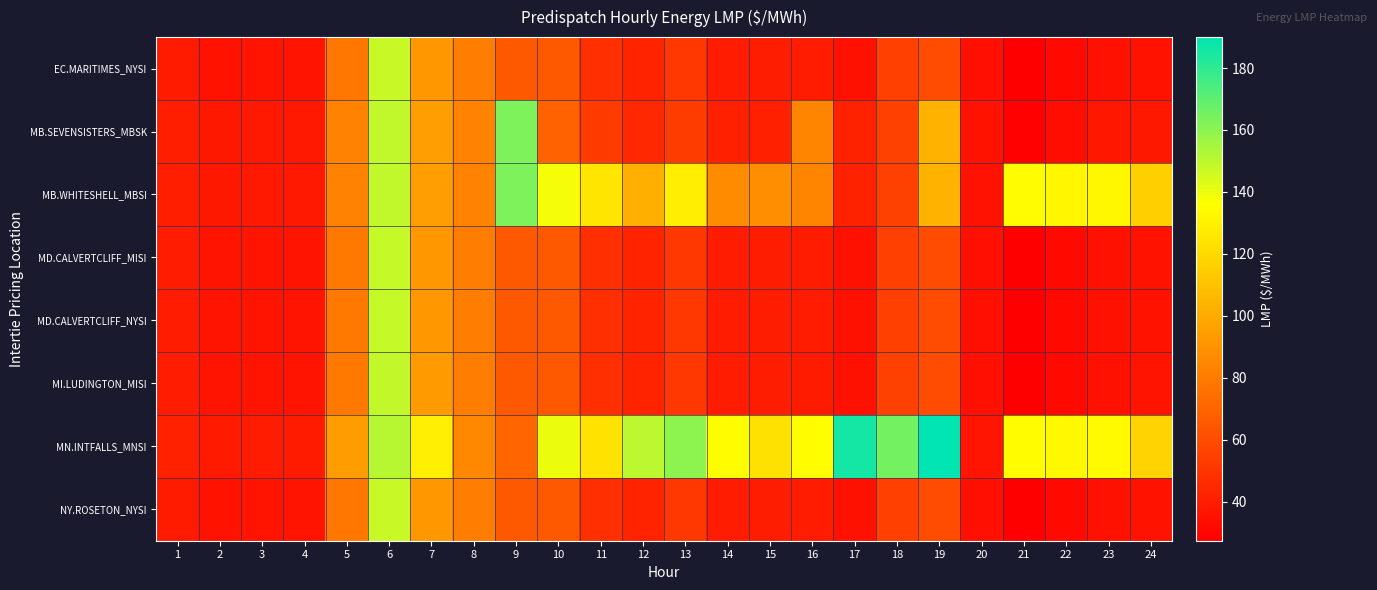

Which series has the largest total across all categories?

MN.INTFALLS_MNSI